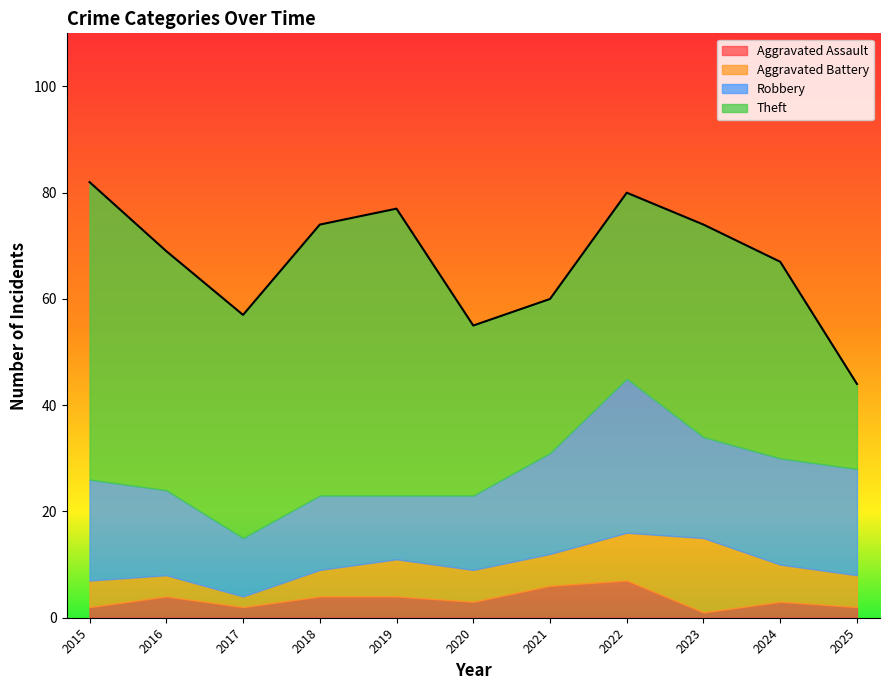

How many categories are shown in the chart?

11